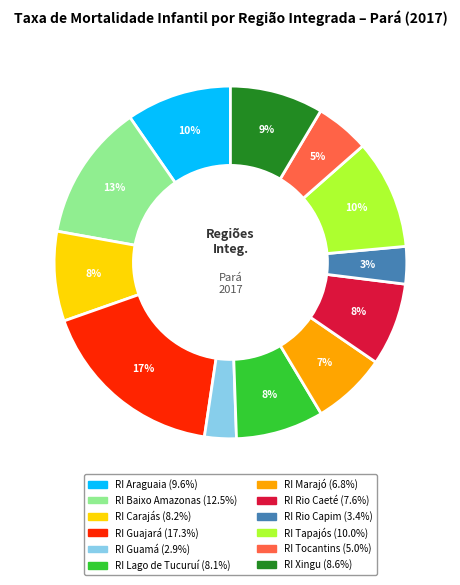

Which category has the biggest portion of the pie?

RI Guajará